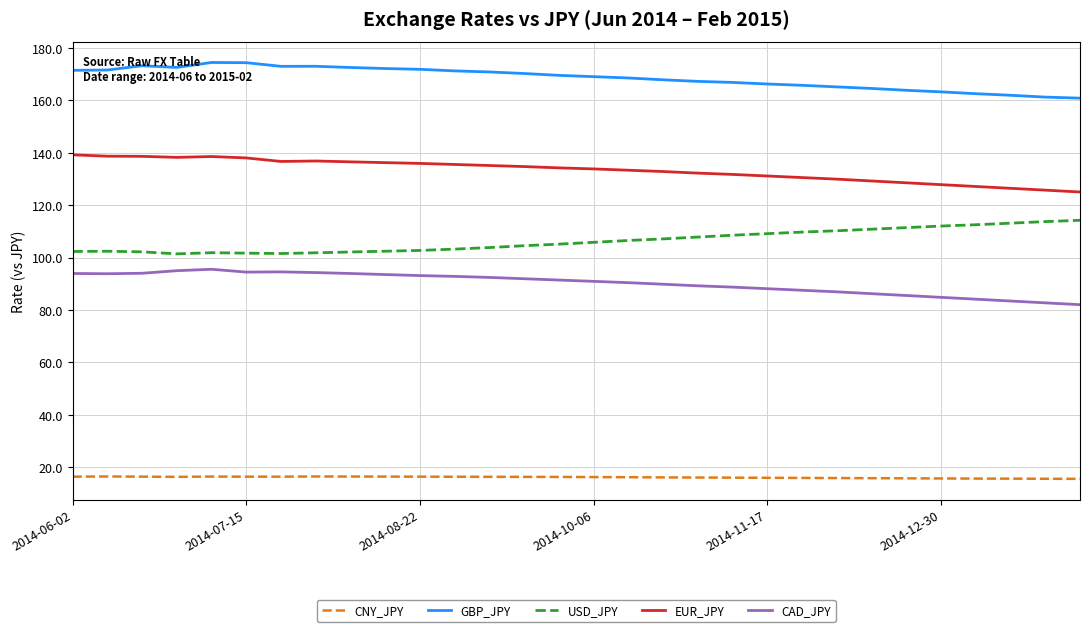

True or false: GBP_JPY and USD_JPY intersect in this chart.

False